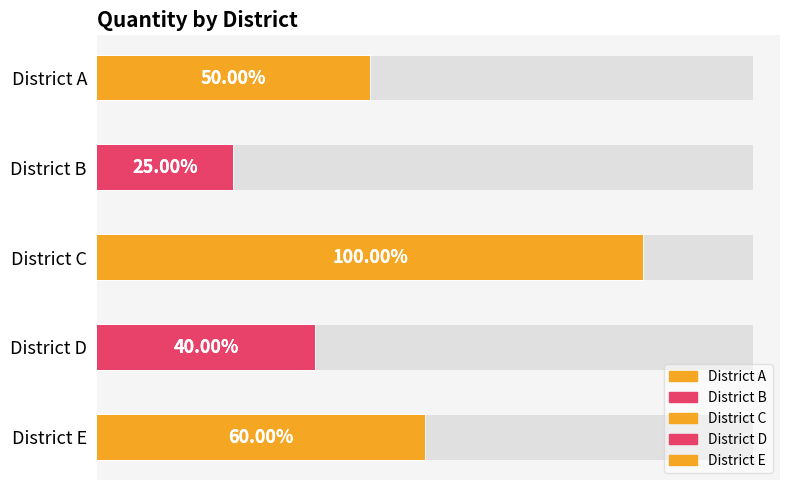

Which has a higher value, District C or District B?

District C